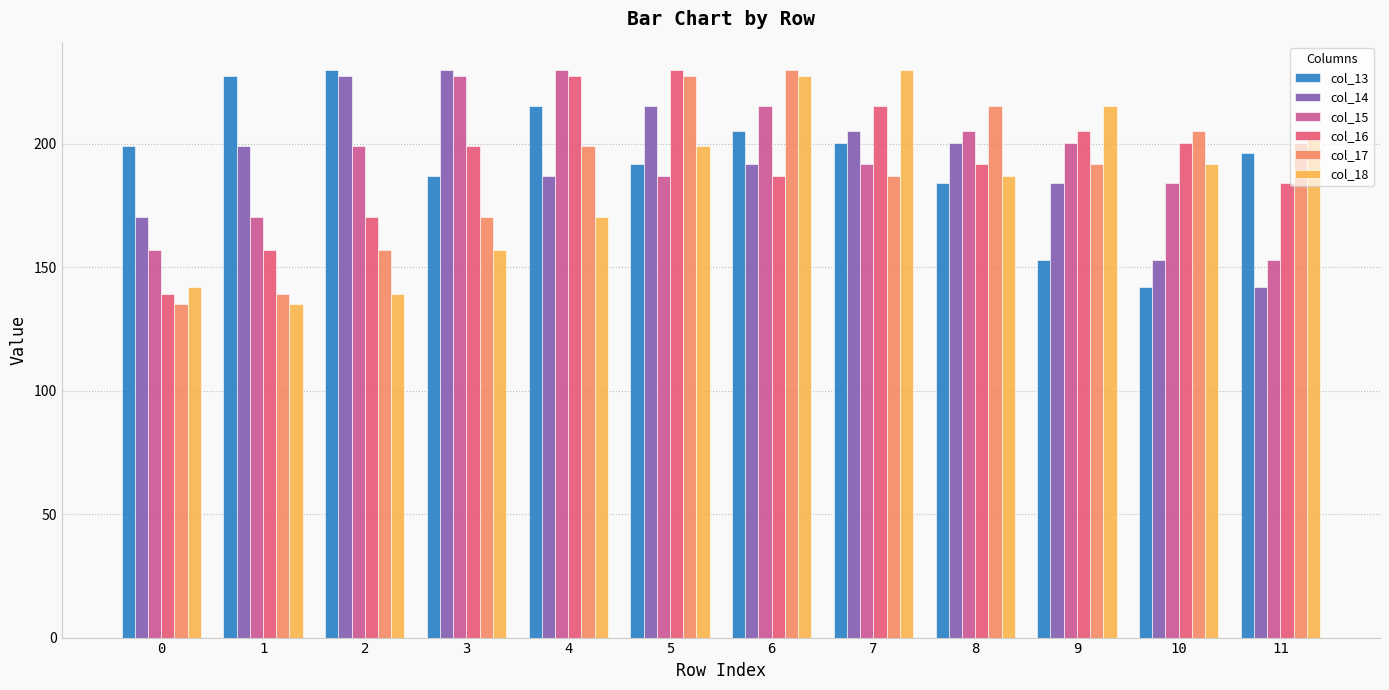

Reading left to right, what are all the values shown in this chart?

col_13: 0=198.9	1=227.1	2=229.8	3=187.0	4=215.2	5=191.7	6=204.9	7=200.3	8=183.9	9=152.8	10=142.1	11=196.2
col_14: 0=170.3	1=198.9	2=227.1	3=229.8	4=187.0	5=215.2	6=191.7	7=204.9	8=200.3	9=183.9	10=152.8	11=142.1
col_15: 0=157.0	1=170.3	2=198.9	3=227.1	4=229.8	5=187.0	6=215.2	7=191.7	8=204.9	9=200.3	10=183.9	11=152.8
col_16: 0=139.0	1=157.0	2=170.3	3=198.9	4=227.1	5=229.8	6=187.0	7=215.2	8=191.7	9=204.9	10=200.3	11=183.9
col_17: 0=135.0	1=139.0	2=157.0	3=170.3	4=198.9	5=227.1	6=229.8	7=187.0	8=215.2	9=191.7	10=204.9	11=200.3
col_18: 0=142.0	1=135.0	2=139.0	3=157.0	4=170.3	5=198.9	6=227.1	7=229.8	8=187.0	9=215.2	10=191.7	11=204.9